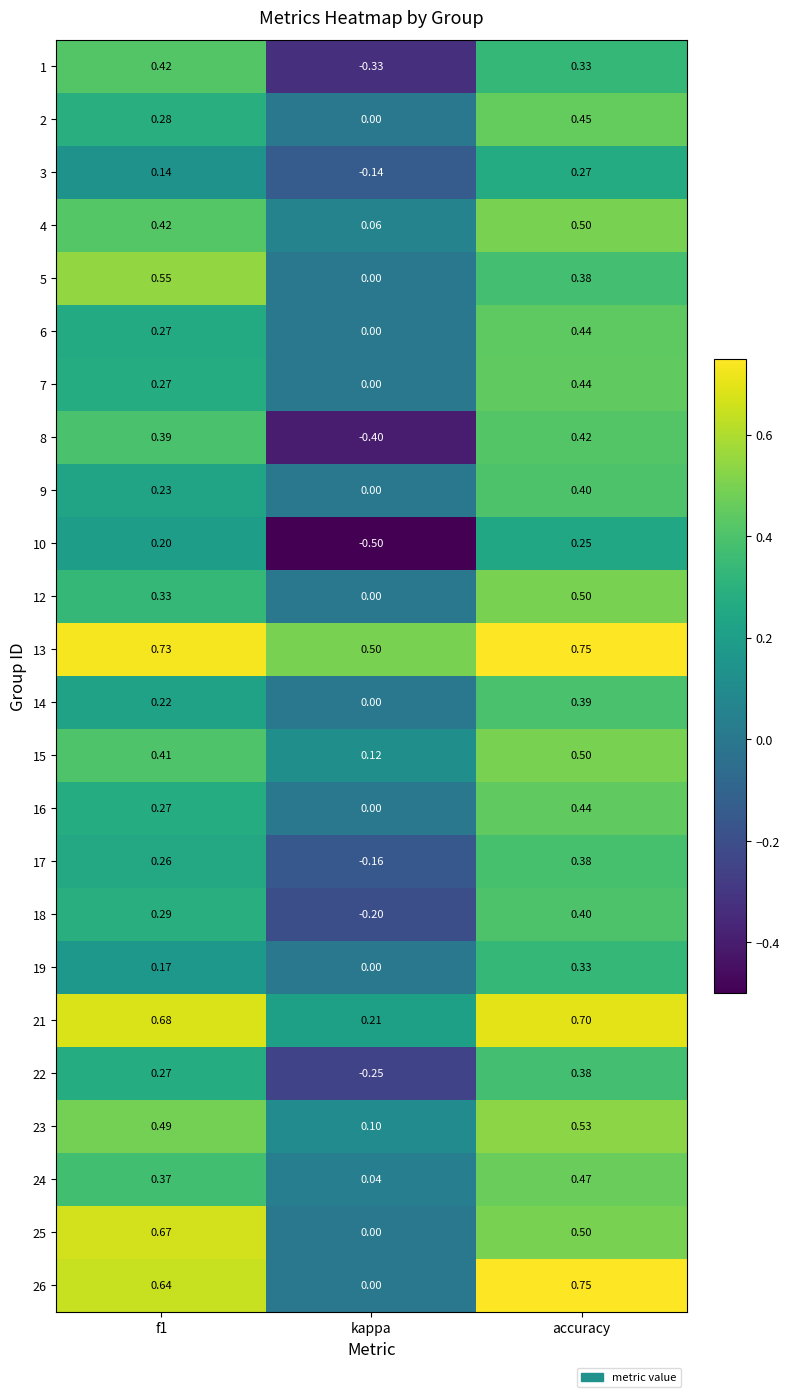

At which category does the chart reach its peak across all series?

accuracy